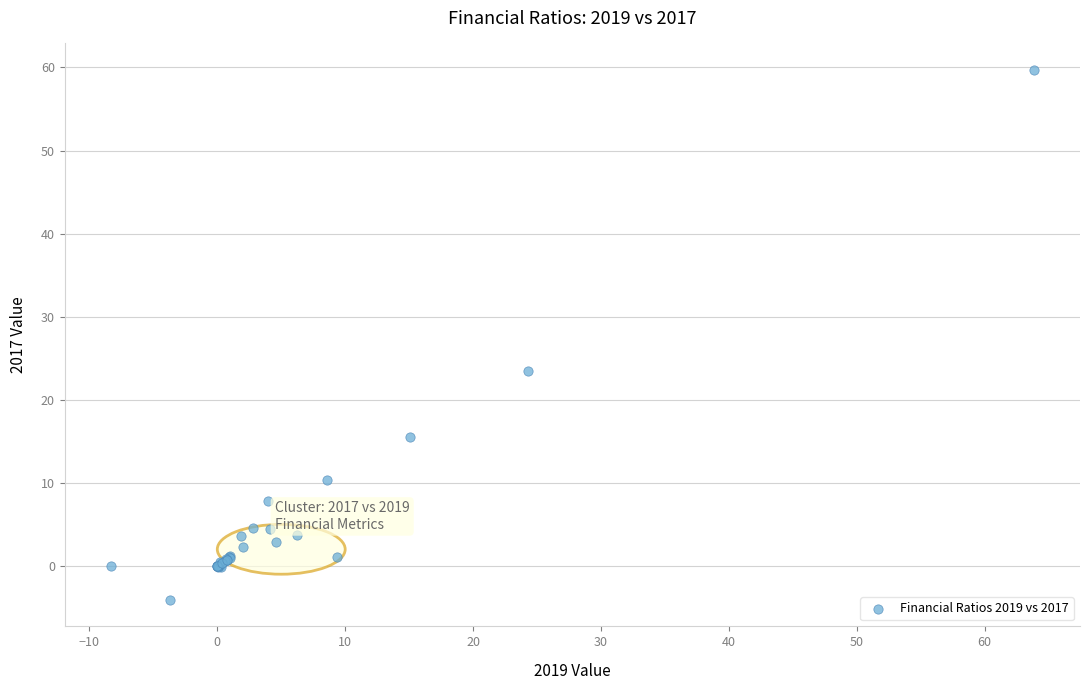

What Y value in the scatter plot is closest to 27?

23.4